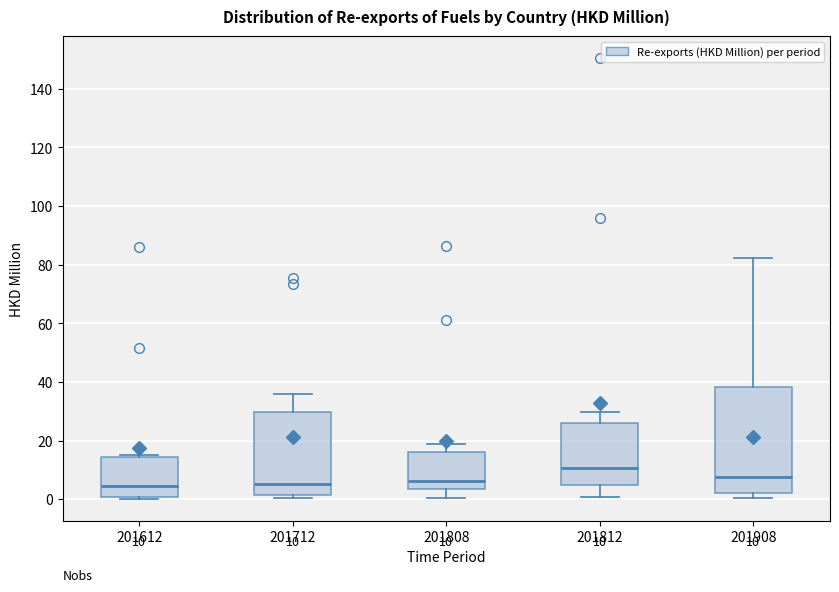

Comparing the boxes themselves (not the whiskers), which one is the tallest?

201908